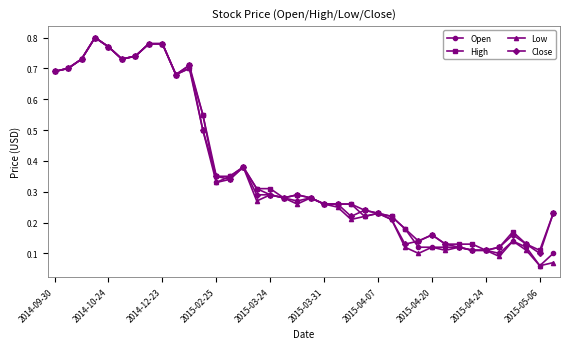

Count the number of data series in this chart.

4